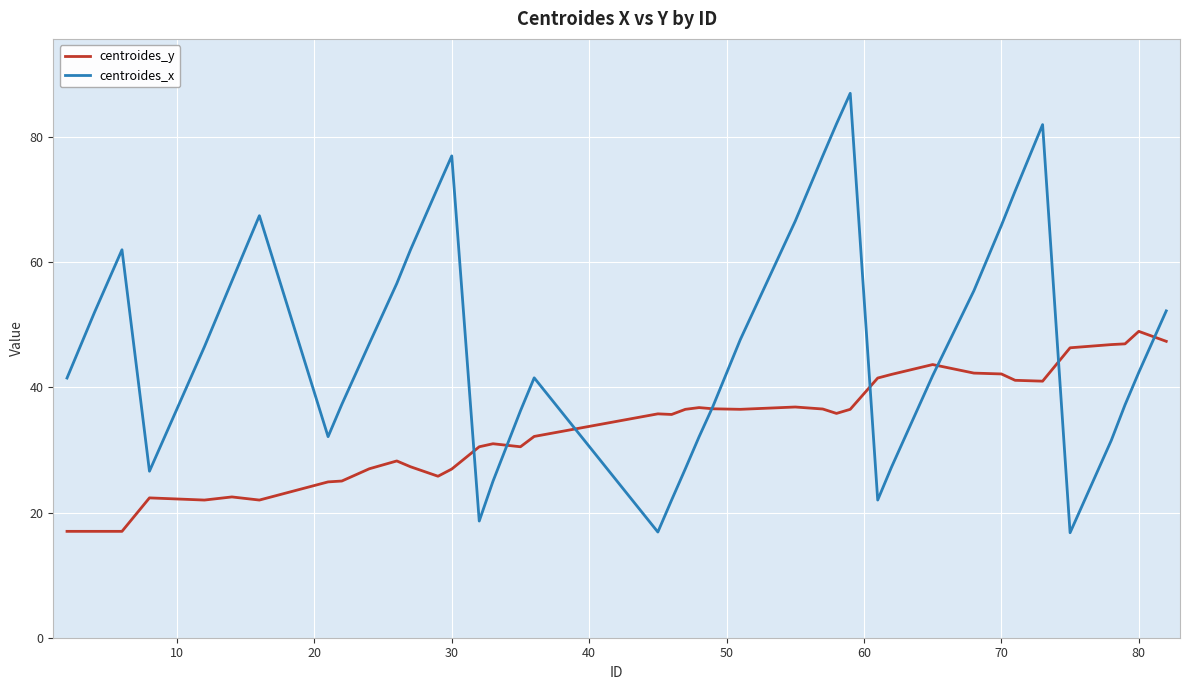

What is the minimum value shown in the chart?

16.8